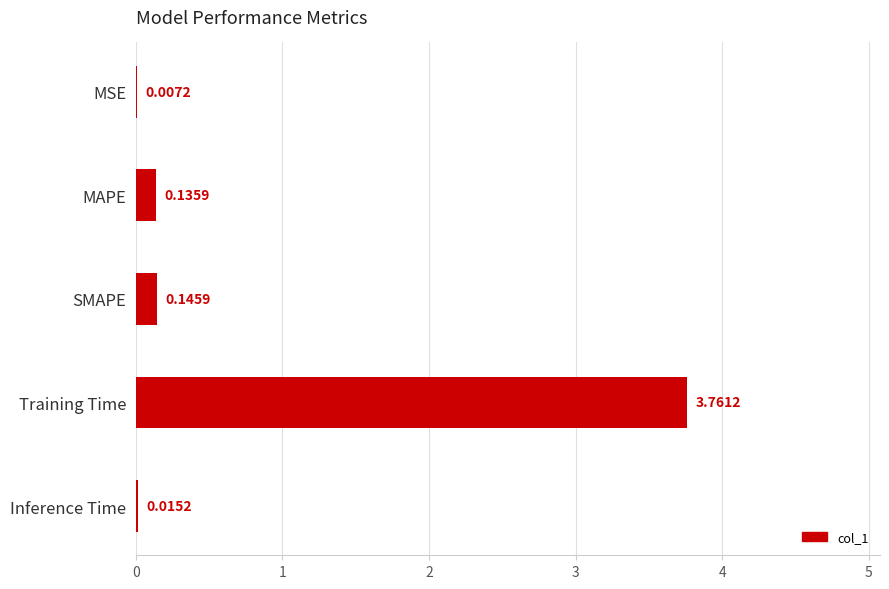

Which has a higher value, Training Time or MAPE?

Training Time